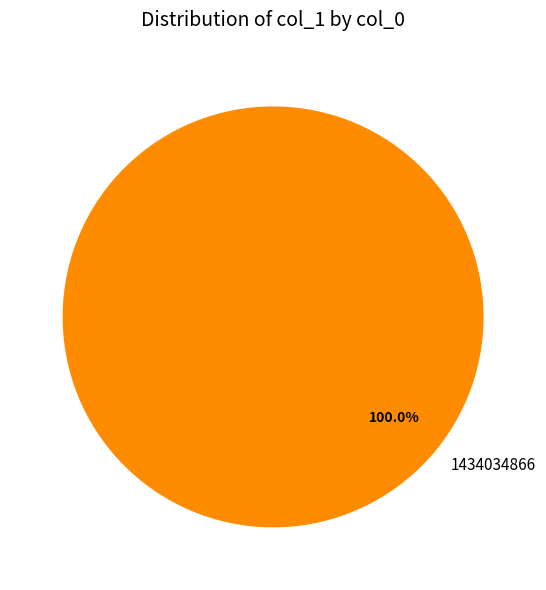

Does any single category account for the majority?

Yes